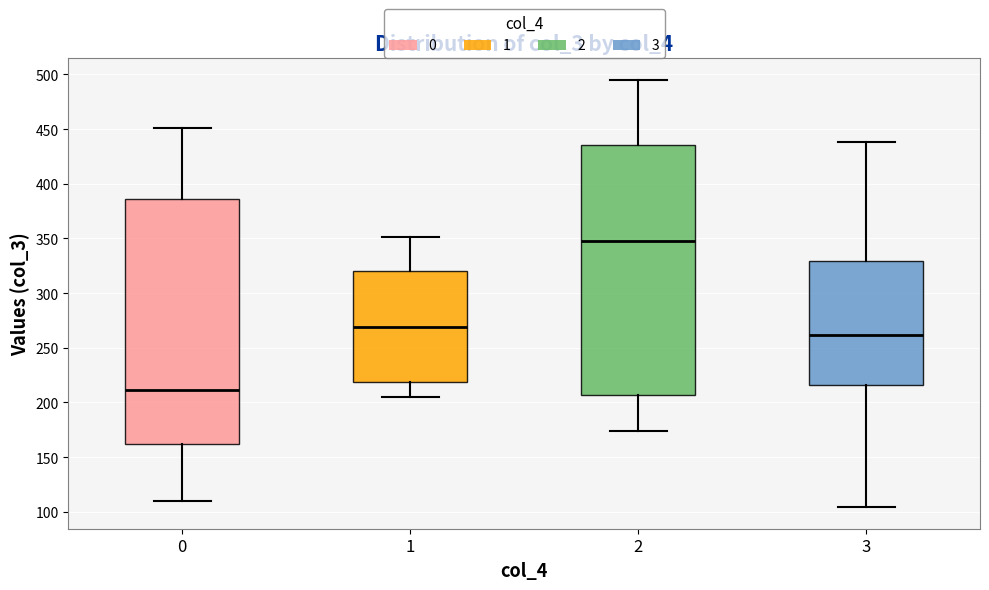

Which box has the highest median line?

2